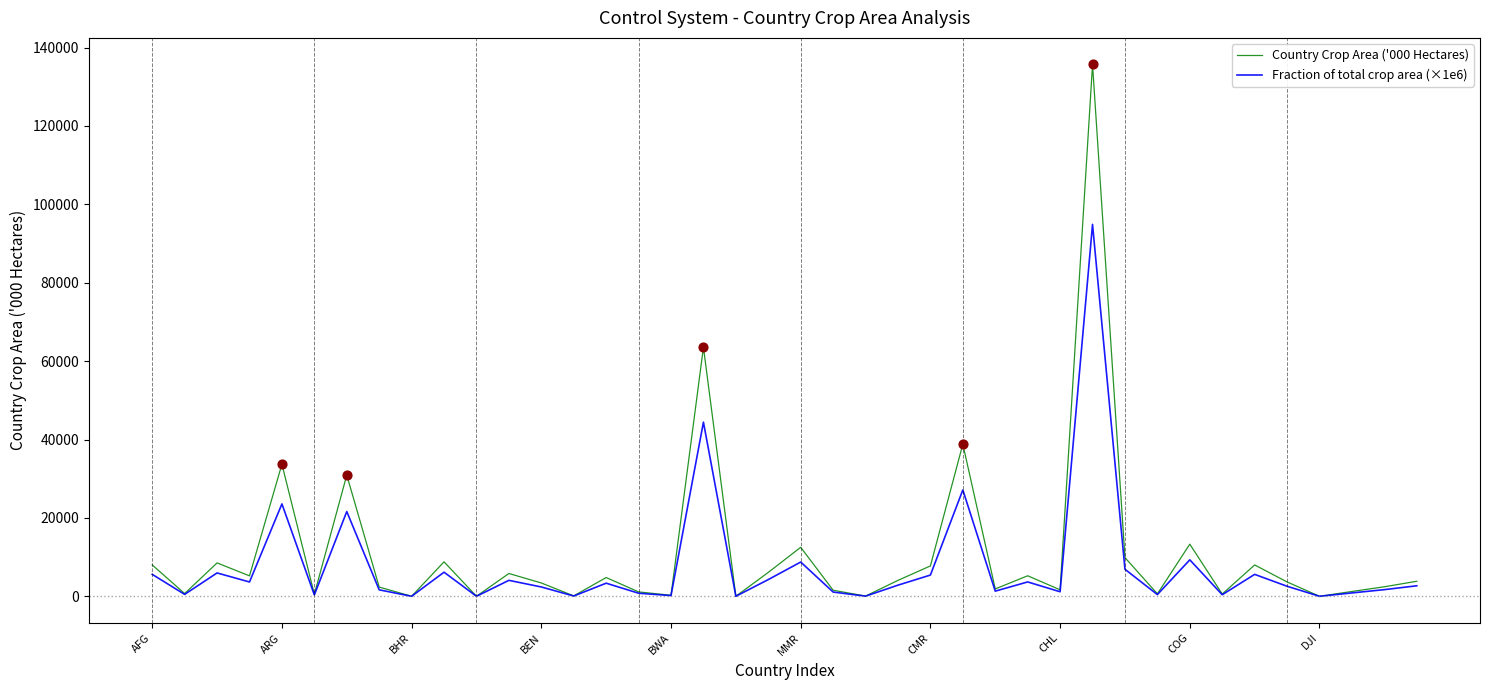

Which series has the largest range (max minus min)?

Country Crop Area ('000 Hectares)